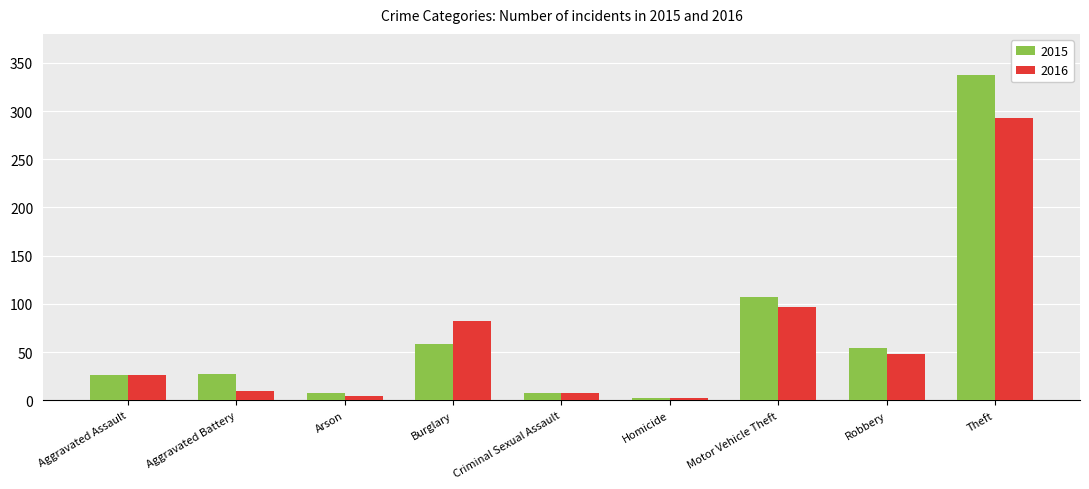

What is the difference between the maximum and minimum values in the 2016 series?

291